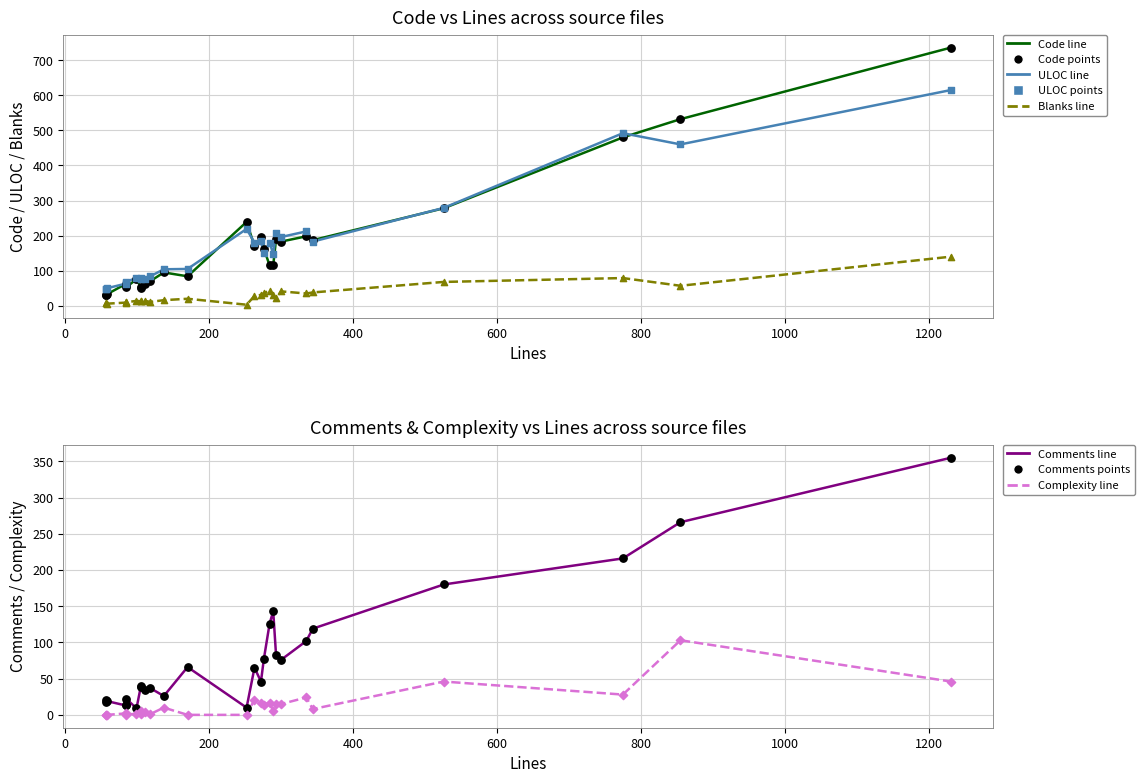

Which series contains the lowest Y value?

Complexity